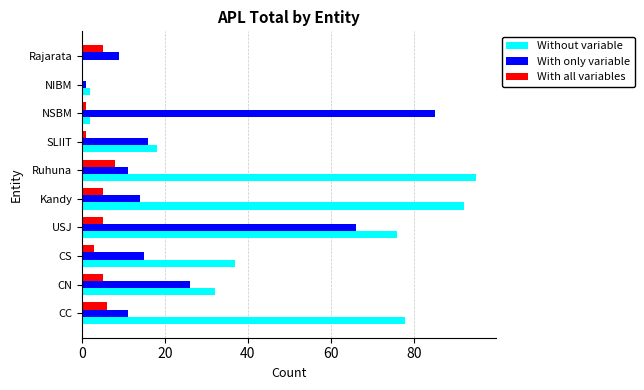

What is the sum of all Without variable values?

432